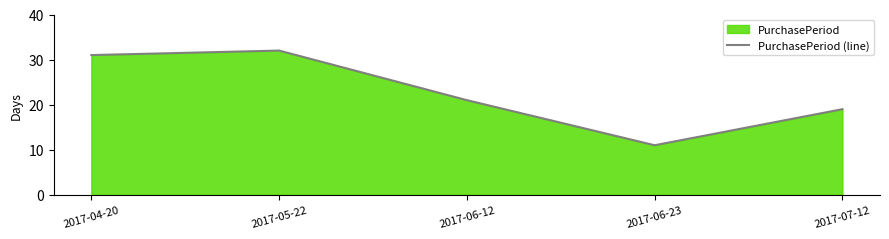

How many interior local valleys (lower than both neighbors) does the data have?

1